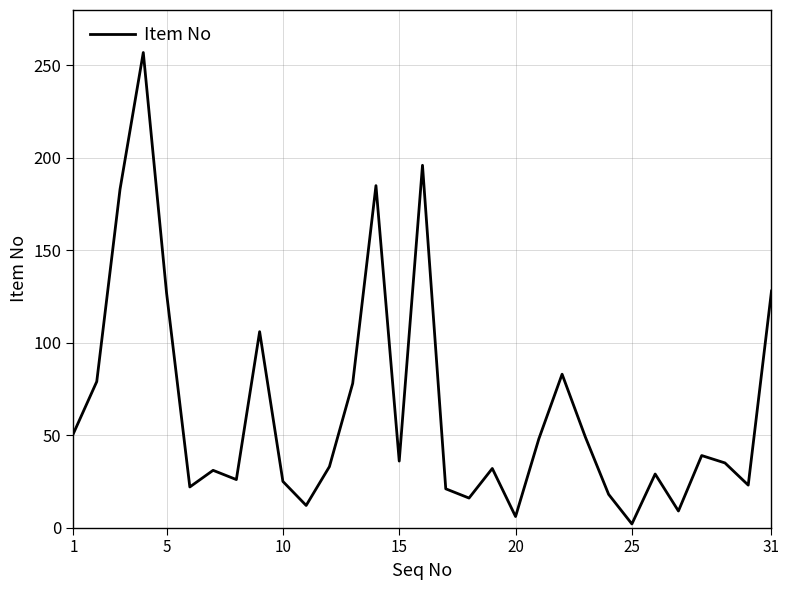

What is the difference between the maximum and minimum values?

255